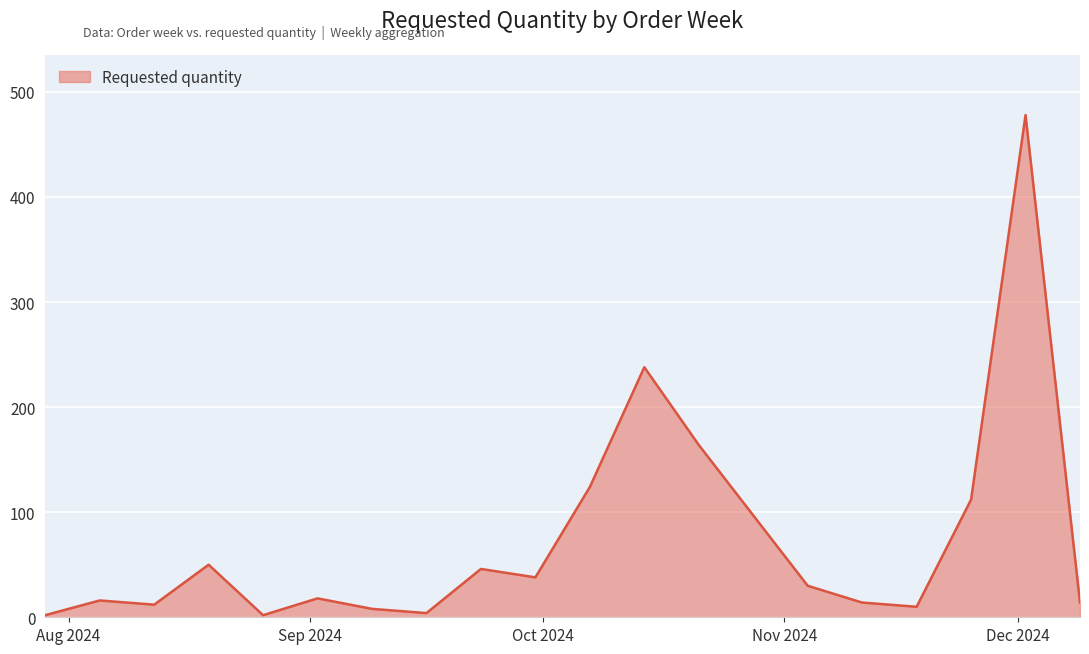

What is the maximum value shown in the chart?

478